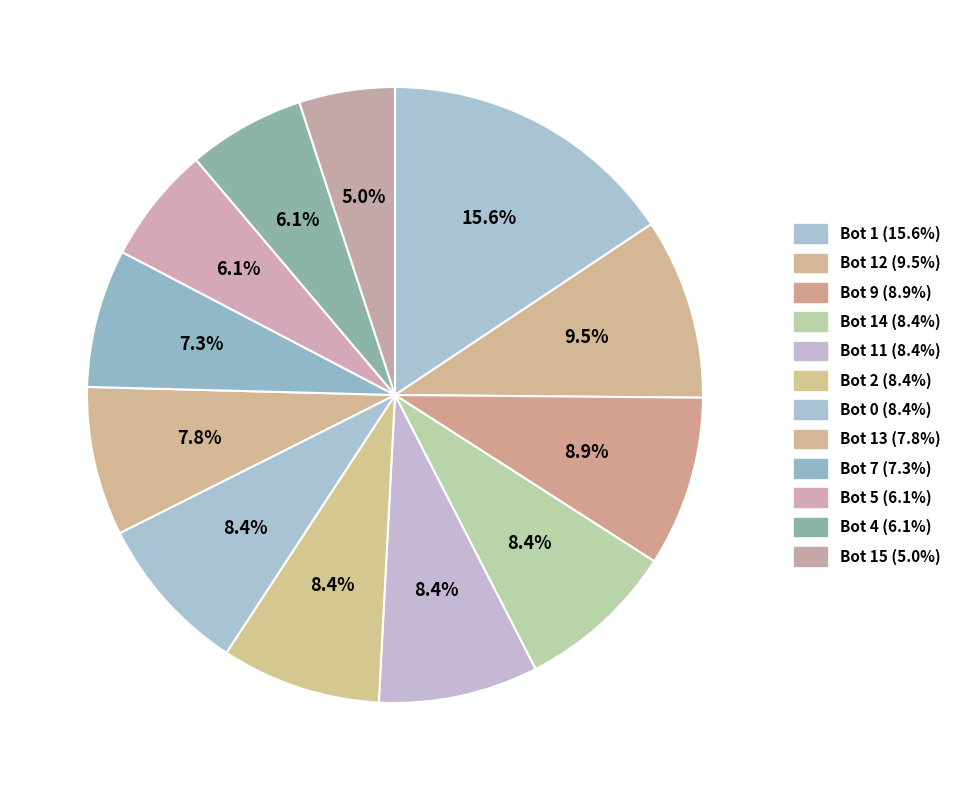

How many segments does this pie chart have?

12